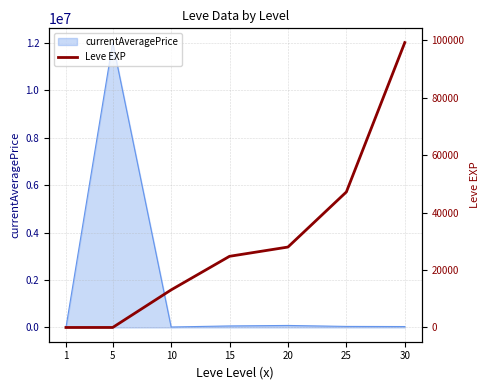

Which category has the lowest value across all series?

1